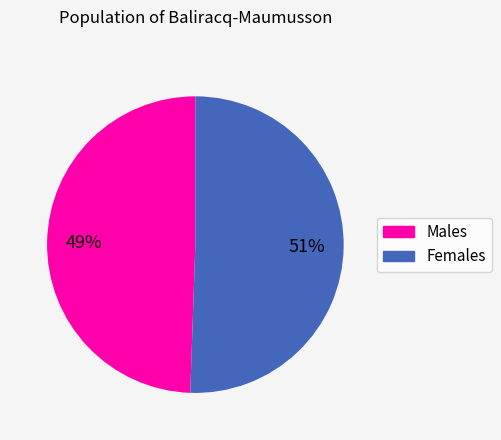

Is there a majority slice in this chart?

Yes